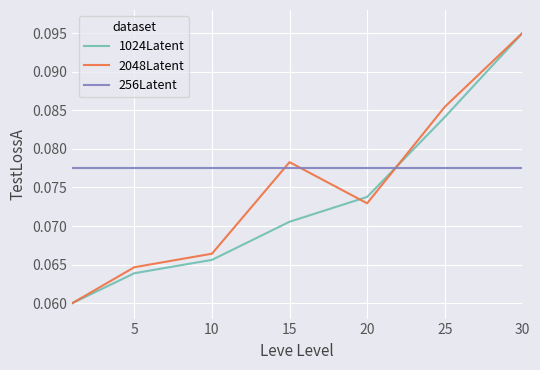

True or false: 256Latent and 2048Latent intersect in this chart.

True